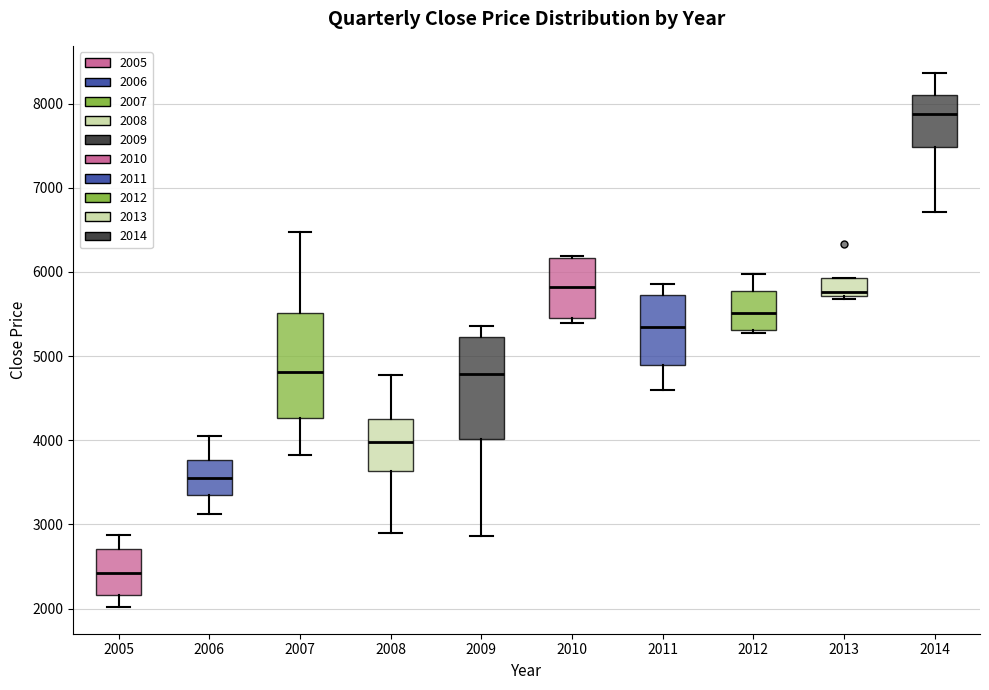

Where does the upper whisker of the box at x = 2014 end on the y-axis? The values are not printed on the chart, so give them approximately, as read against the axis.

8400